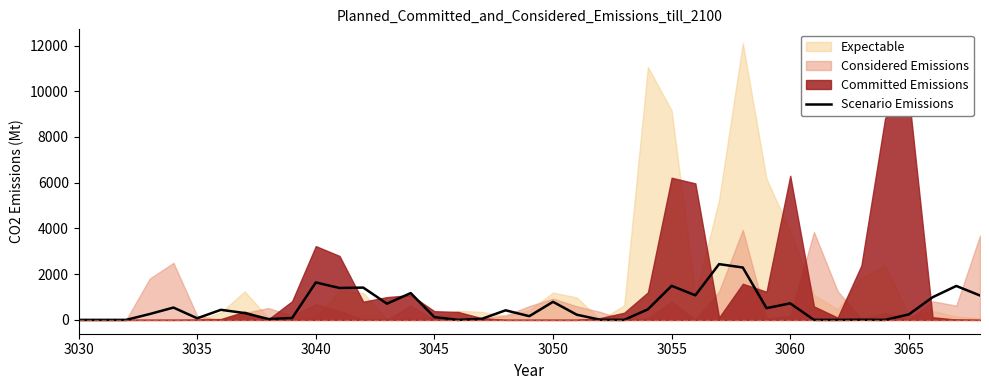

Is it true that Scenario Emissions equals 723 at 3060?

True